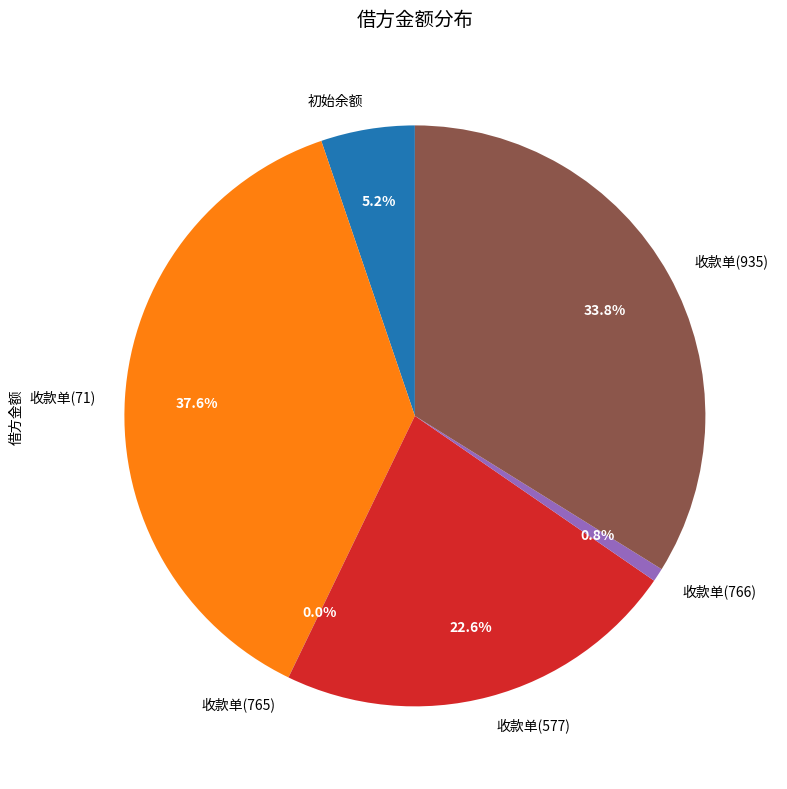

Which has a higher value, 初始余额 or 收款单(577)?

收款单(577)